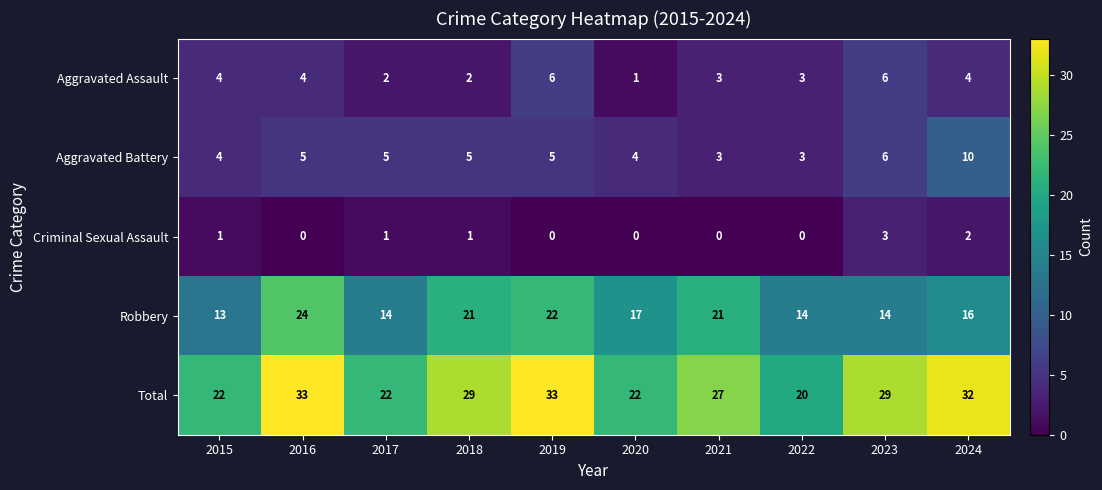

Where is Robbery nearest to the value 18?

2020